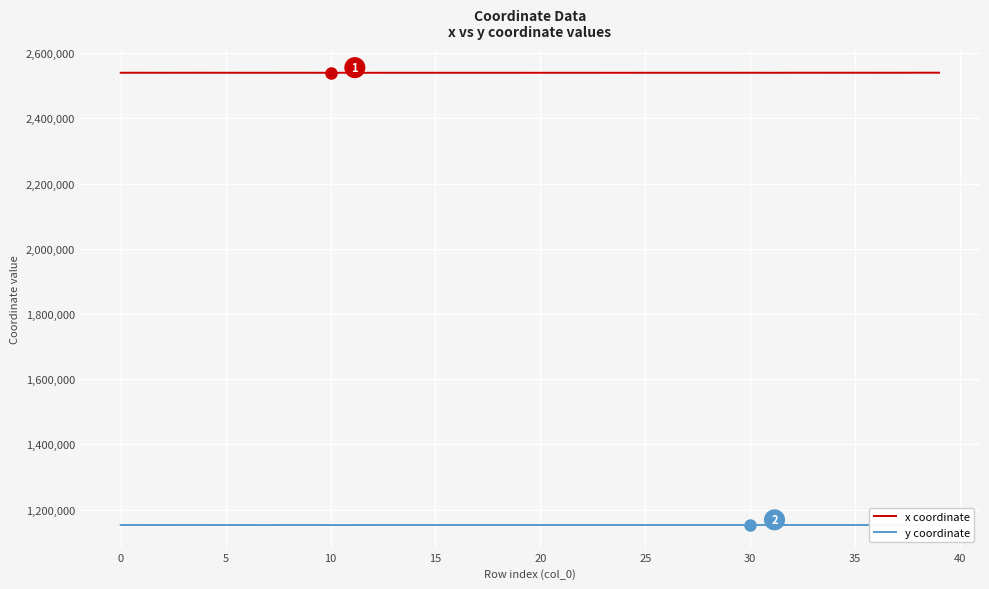

Is this an area chart (filled region under the line)?

No